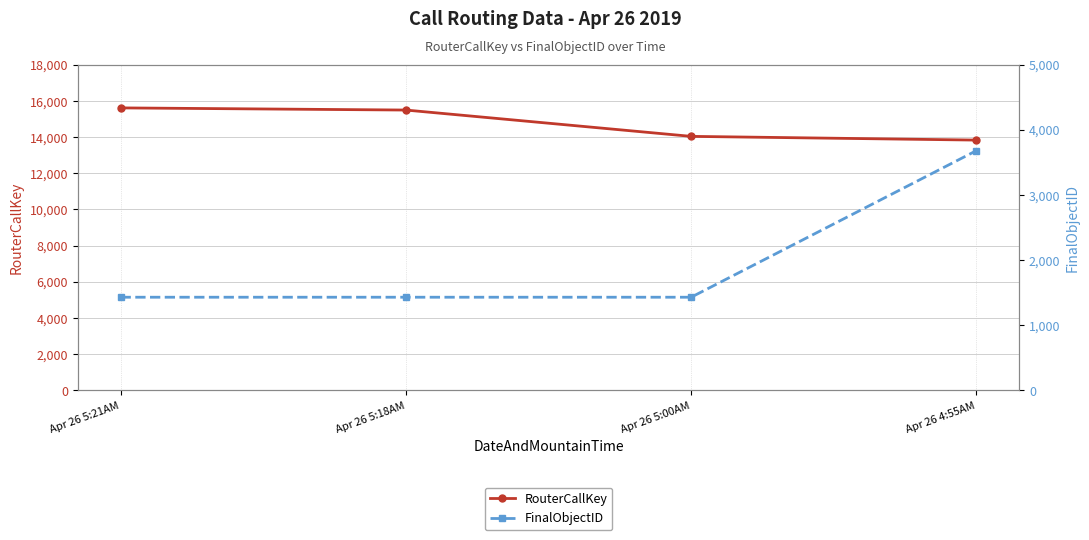

True or false: RouterCallKey and FinalObjectID cross at least once.

False